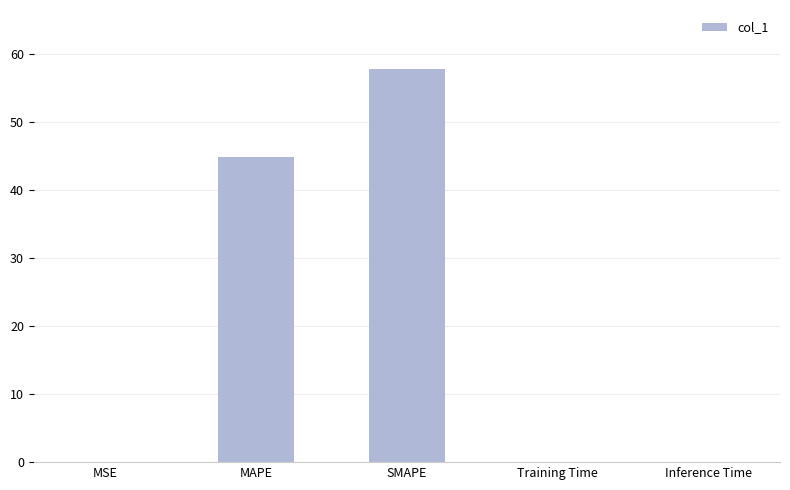

Read the value at SMAPE.

57.8